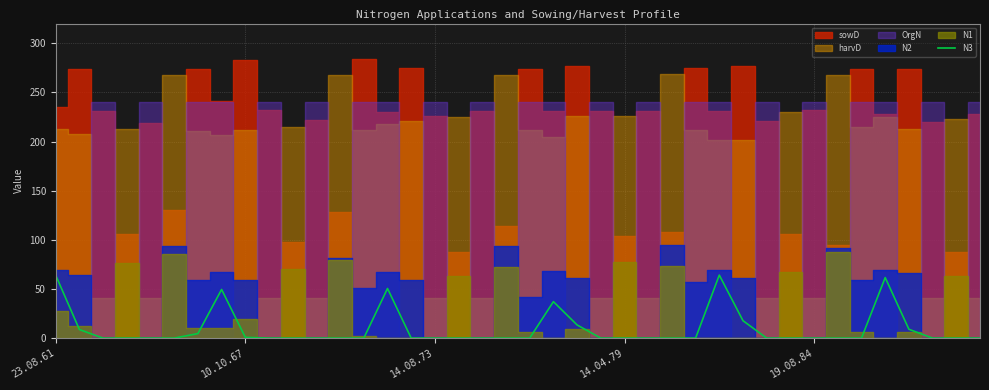

What is the maximum value for N3?

64.1